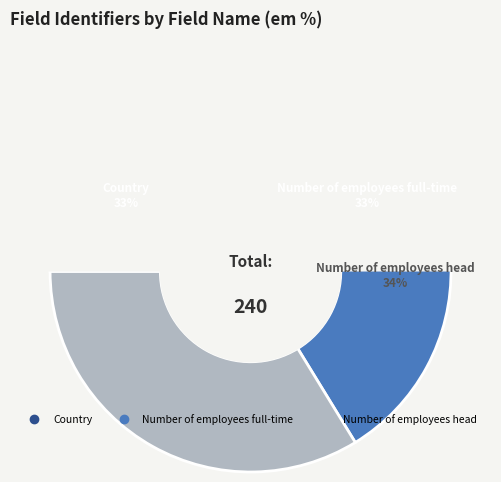

What percentage is the Country slice, to the nearest percent?

33%